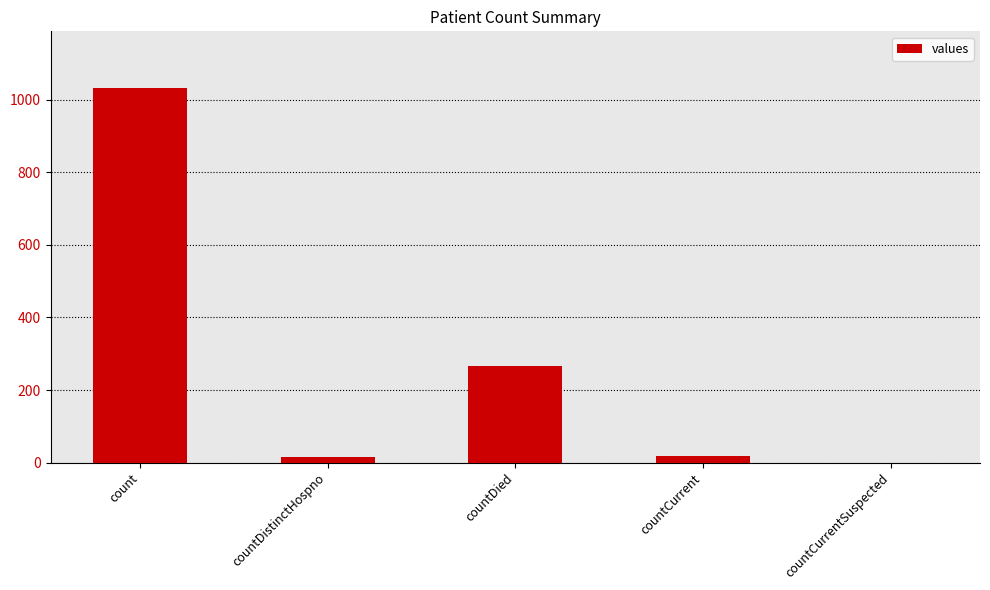

What is the maximum value shown in the chart?

1034